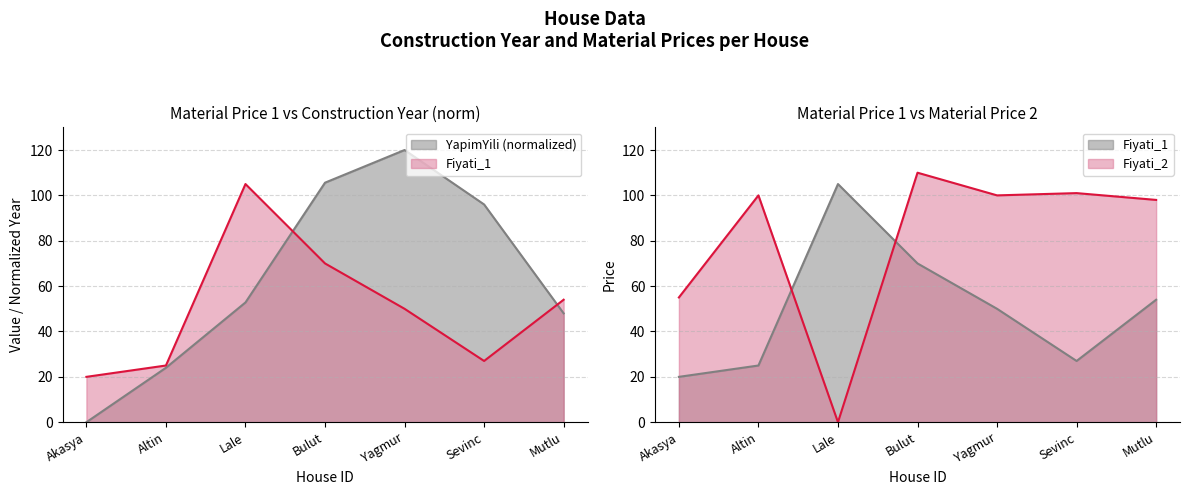

What is the value of the Fiyati_2 point at the 2nd from the left?

100.0